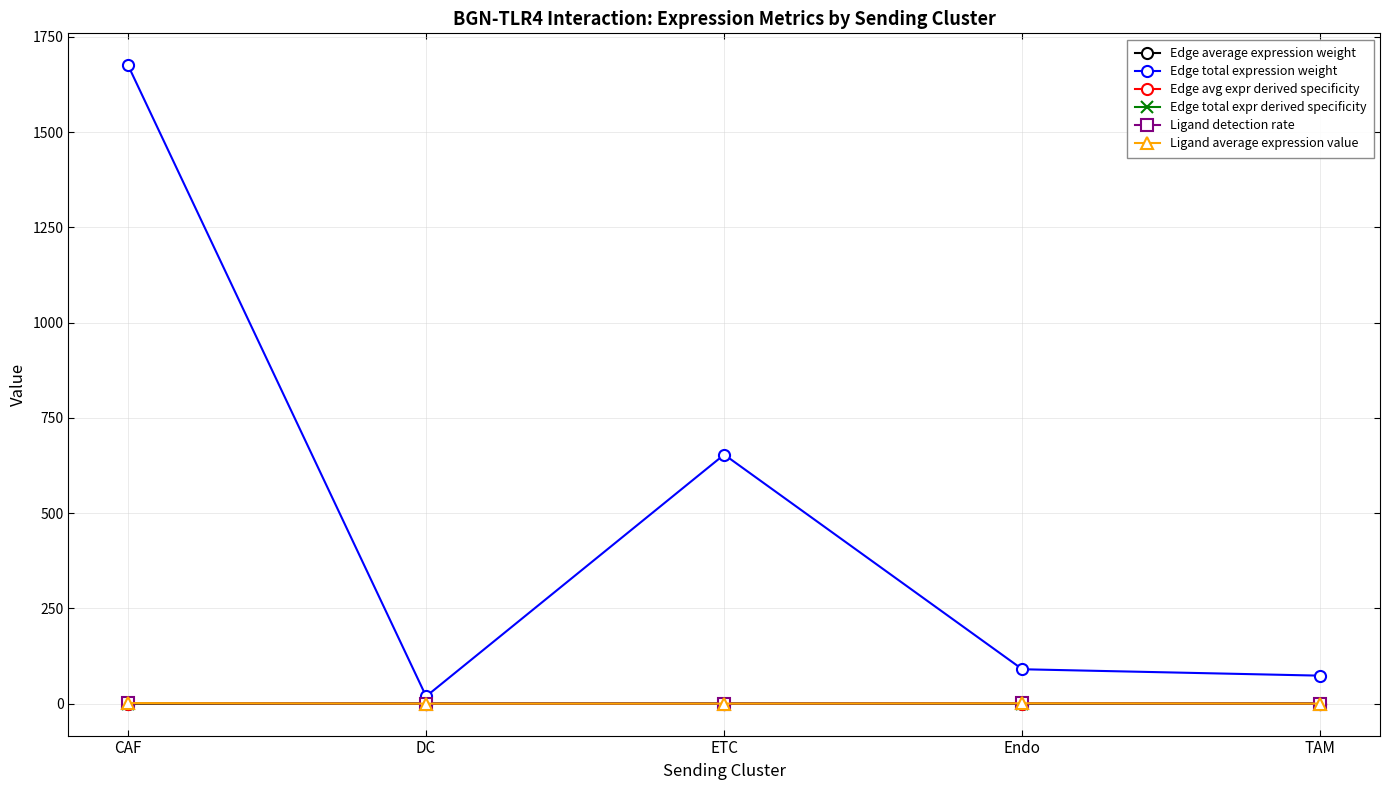

How many distinct data groups are displayed?

6